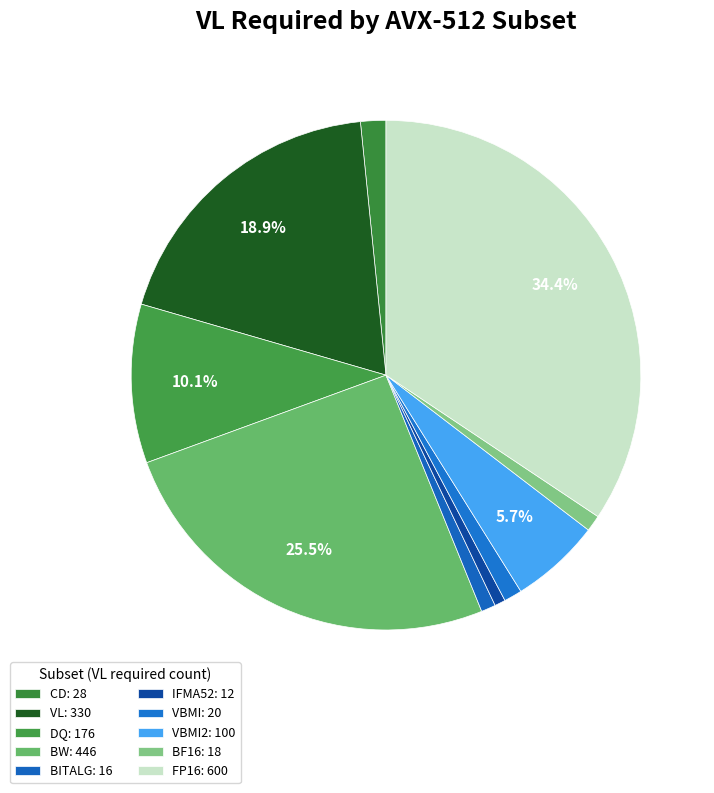

Does any single category account for the majority?

No